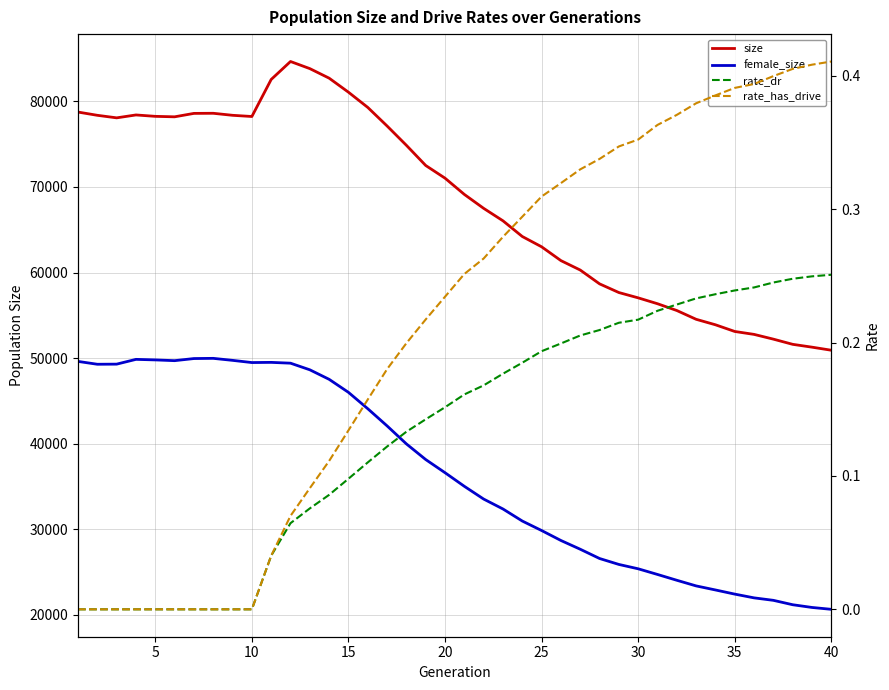

Rank the series by their maximum value, from highest to lowest.

size, female_size, rate_has_drive, rate_dr